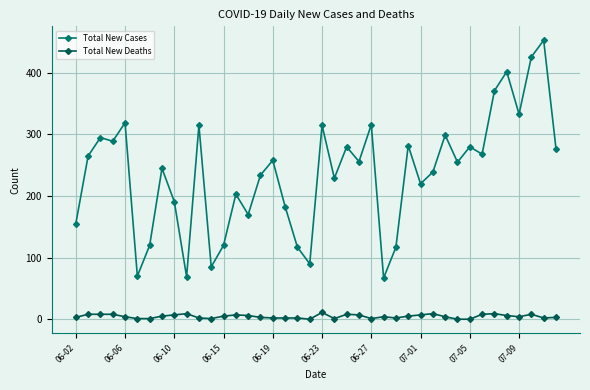

List the series in order of their peak value, lowest first.

Total New Deaths, Total New Cases